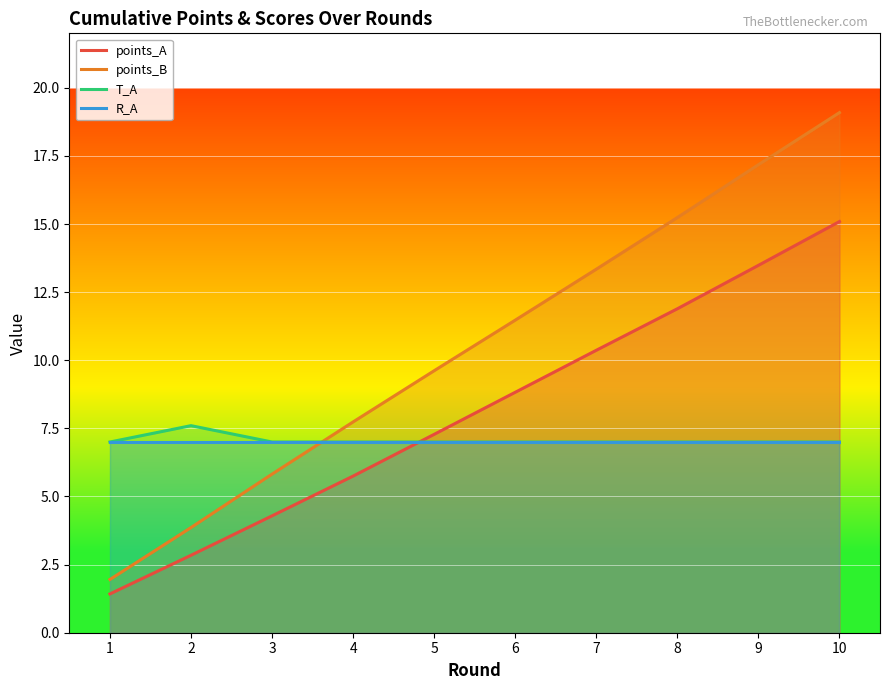

Reading left to right, extract all data points from this chart.

points_A: 1=1.4	2=2.8	3=4.3	4=5.7	5=7.3	6=8.8	7=10.4	8=11.9	9=13.5	10=15.1
points_B: 1=2.0	2=3.9	3=5.8	4=7.7	5=9.6	6=11.5	7=13.3	8=15.2	9=17.2	10=19.1
T_A: 1=7.0	2=7.6	3=7.0	4=7.0	5=7.0	6=7.0	7=7.0	8=7.0	9=7.0	10=7.0
R_A: 1=7.0	2=7.0	3=7.0	4=7.0	5=7.0	6=7.0	7=7.0	8=7.0	9=7.0	10=7.0